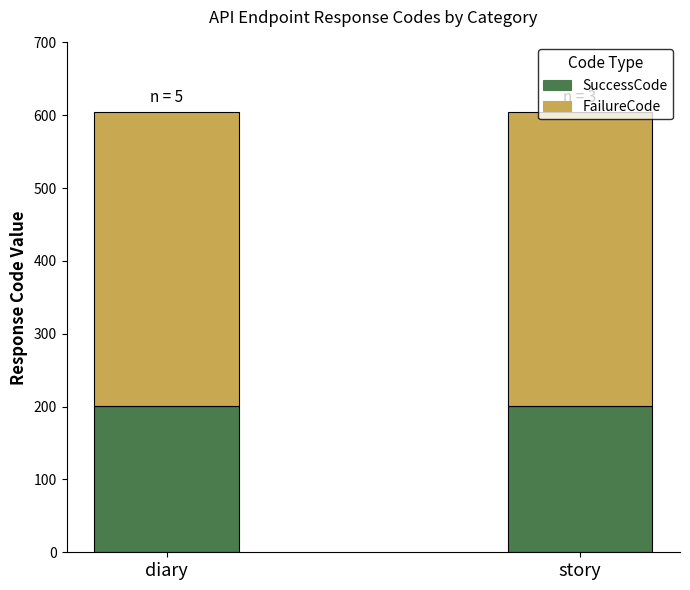

The value of SuccessCode at diary is 77. True or false?

False